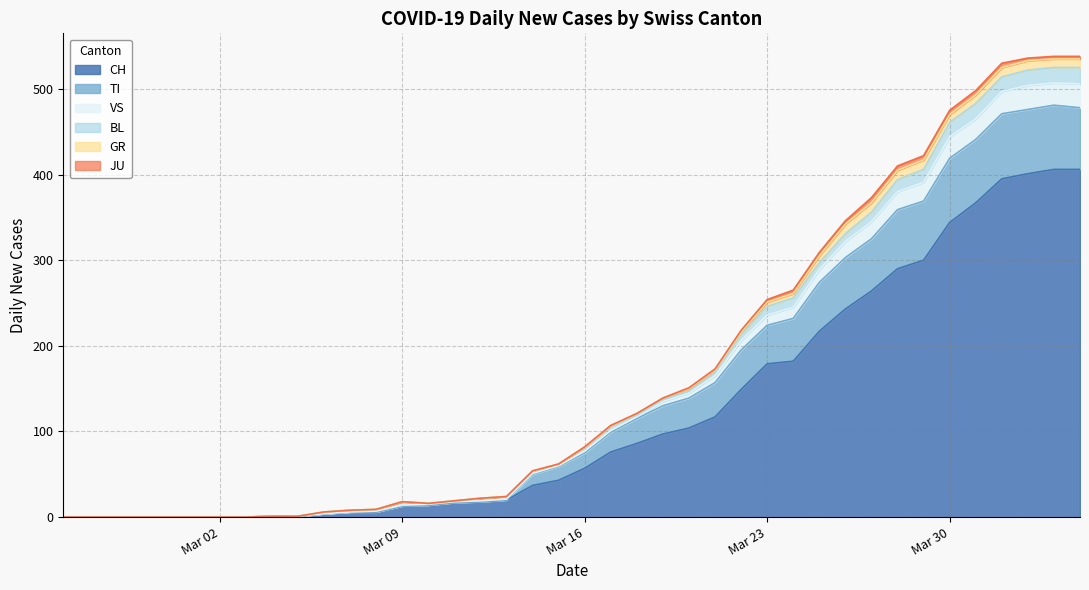

The CH series shows 179 at Mar 23. True or false?

True